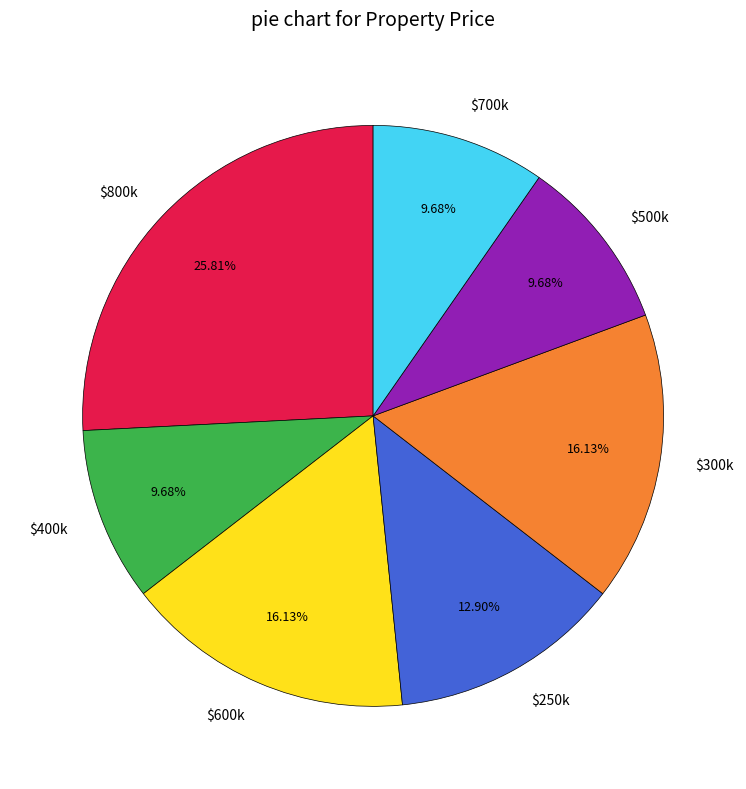

How many slices are in this pie chart?

7